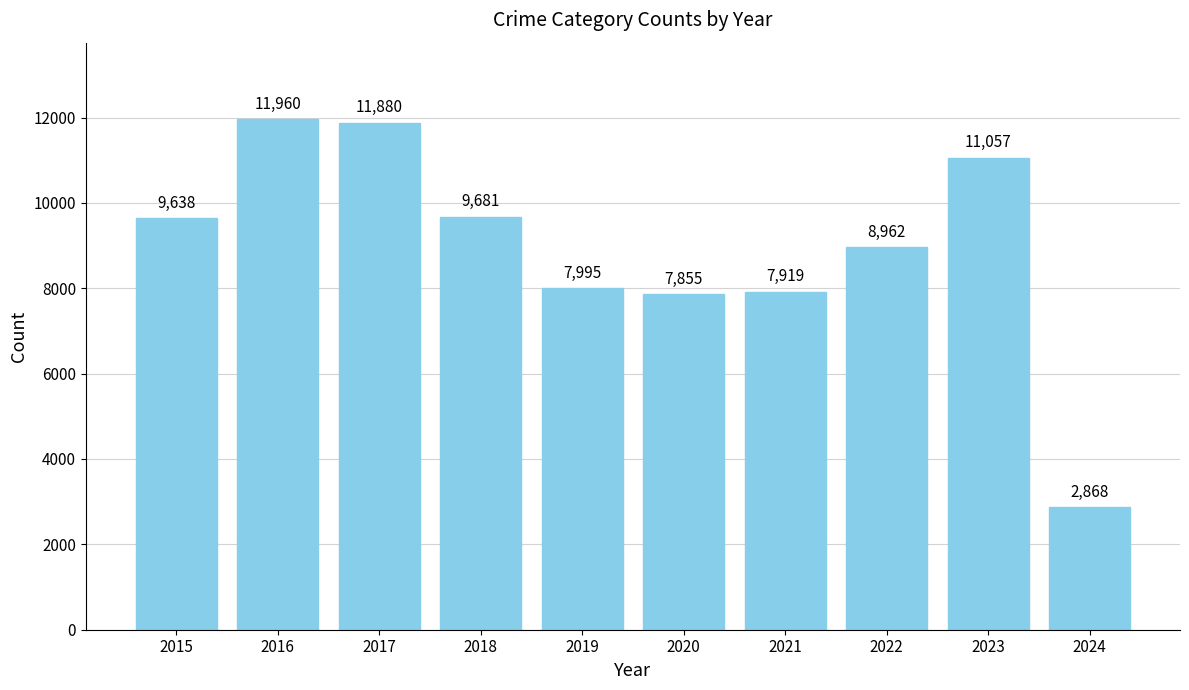

Reading left to right, what are all the values shown in this chart?

2015=9638	2016=11960	2017=11880	2018=9681	2019=7995	2020=7855	2021=7919	2022=8962	2023=11057	2024=2868